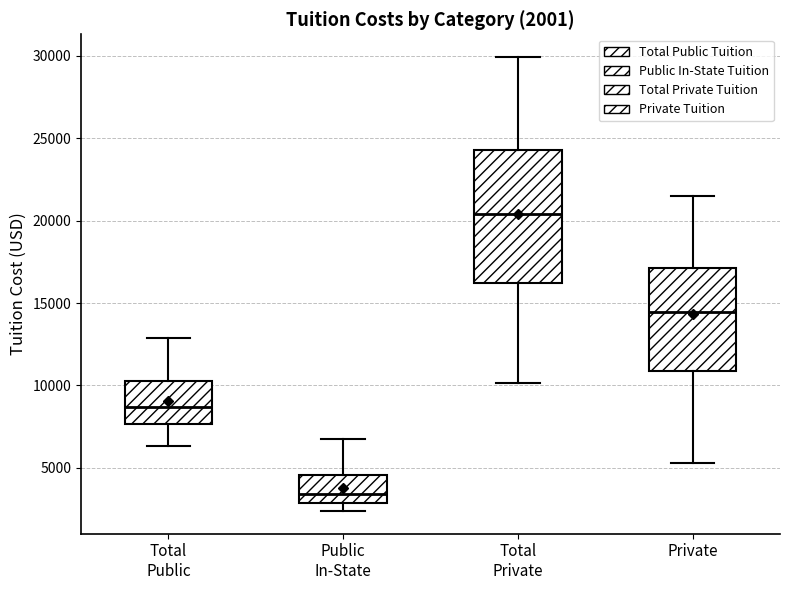

Which box's median line is the lowest?

Public In-State